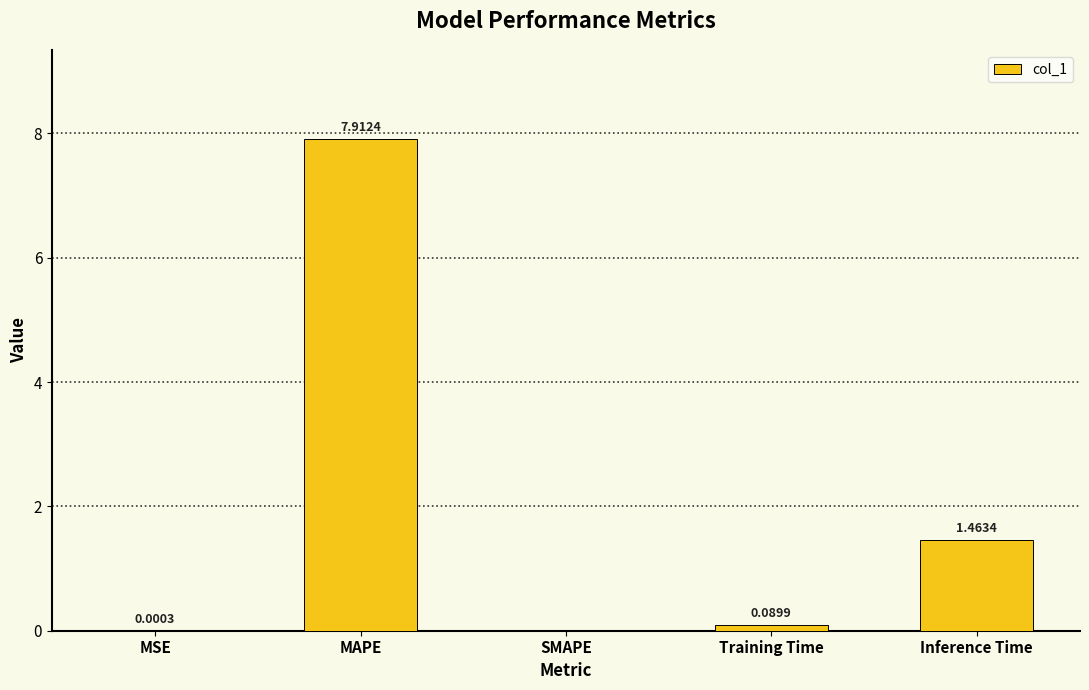

How many values are above zero?

4